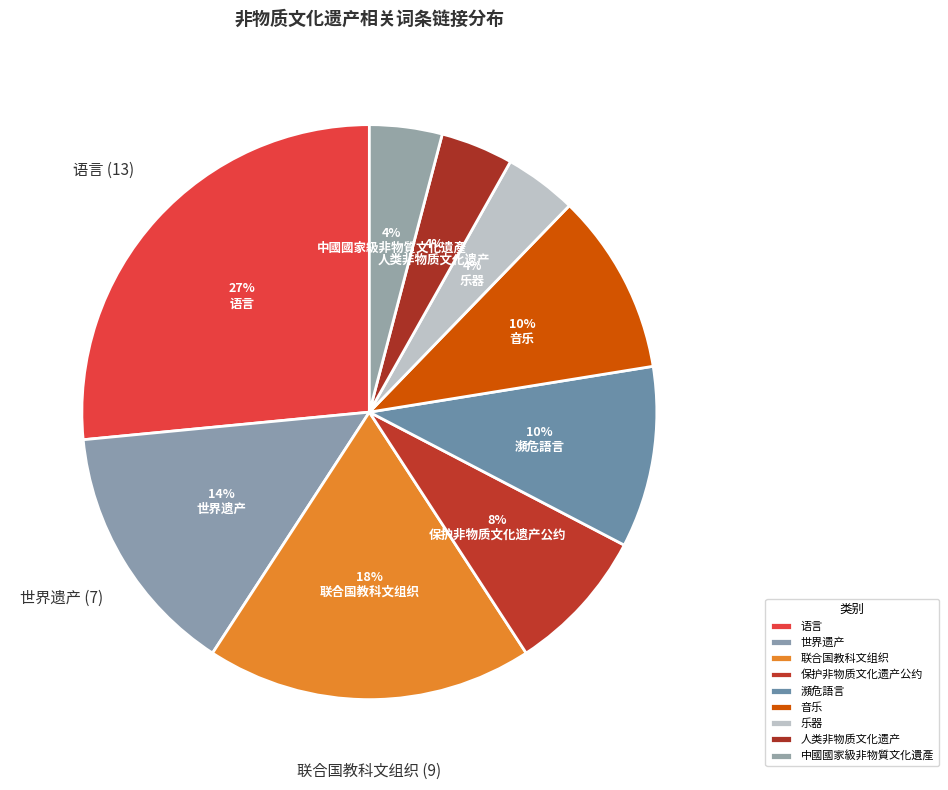

To the nearest percent, what portion does 联合国教科文组织 represent?

18%